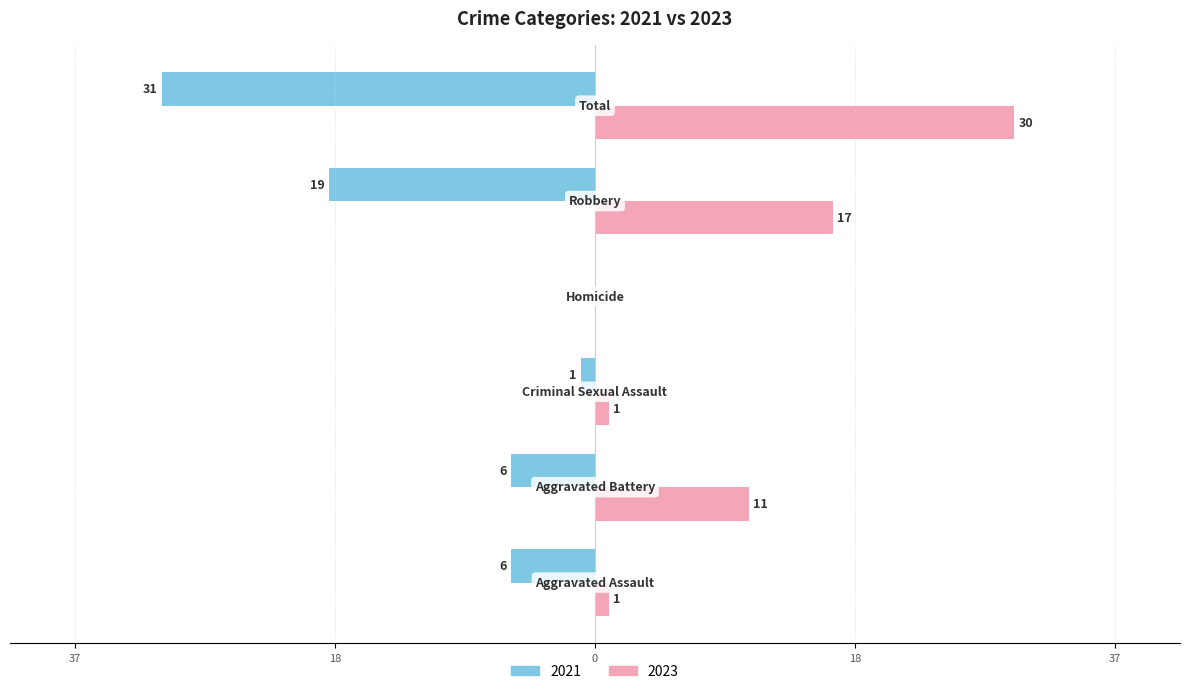

What are all the series names shown in the legend?

2021, 2023